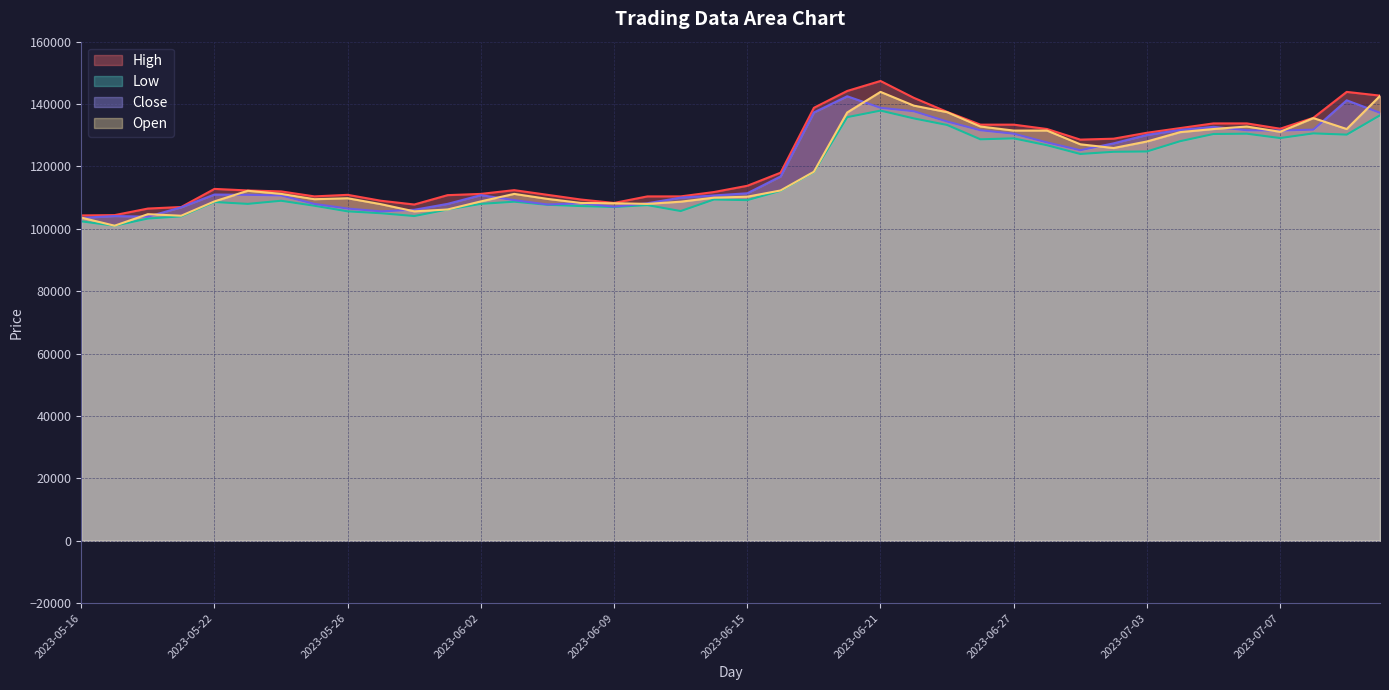

At how many categories does at least one series exceed 120790?

18